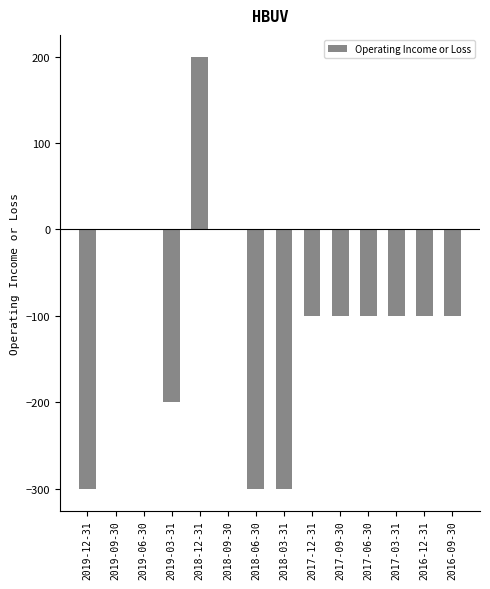

What is the greatest value displayed?

200